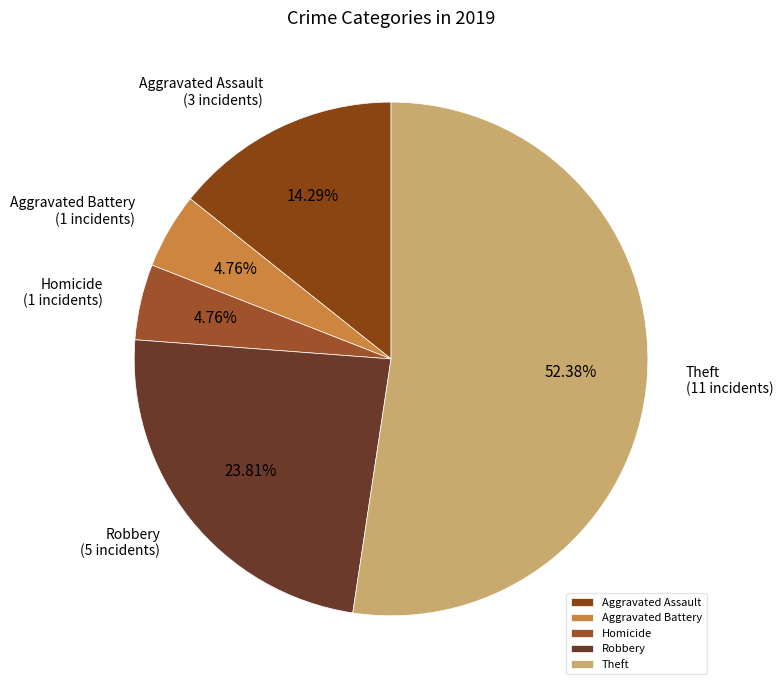

Approximately how many times larger is the value at Aggravated Assault compared to Robbery?

0.6